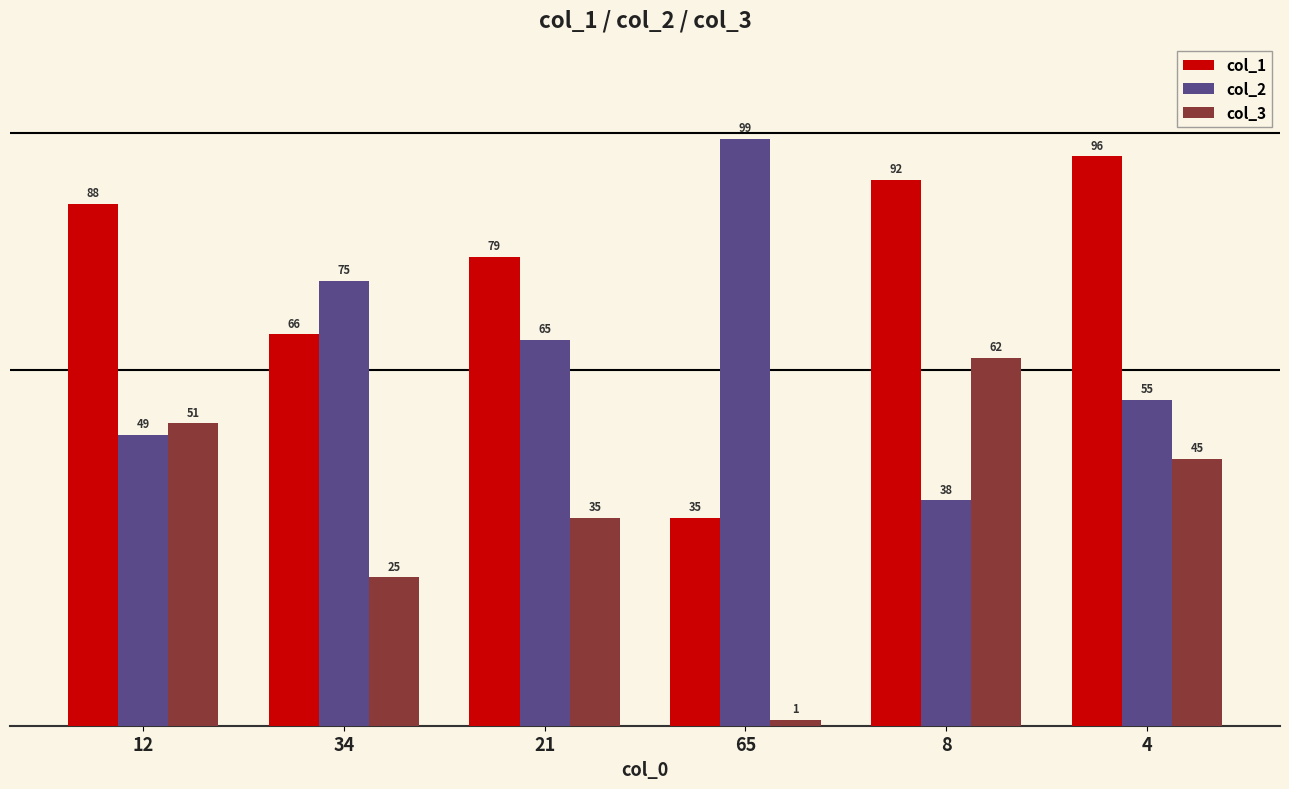

Where does the col_3 series first go above 45?

12